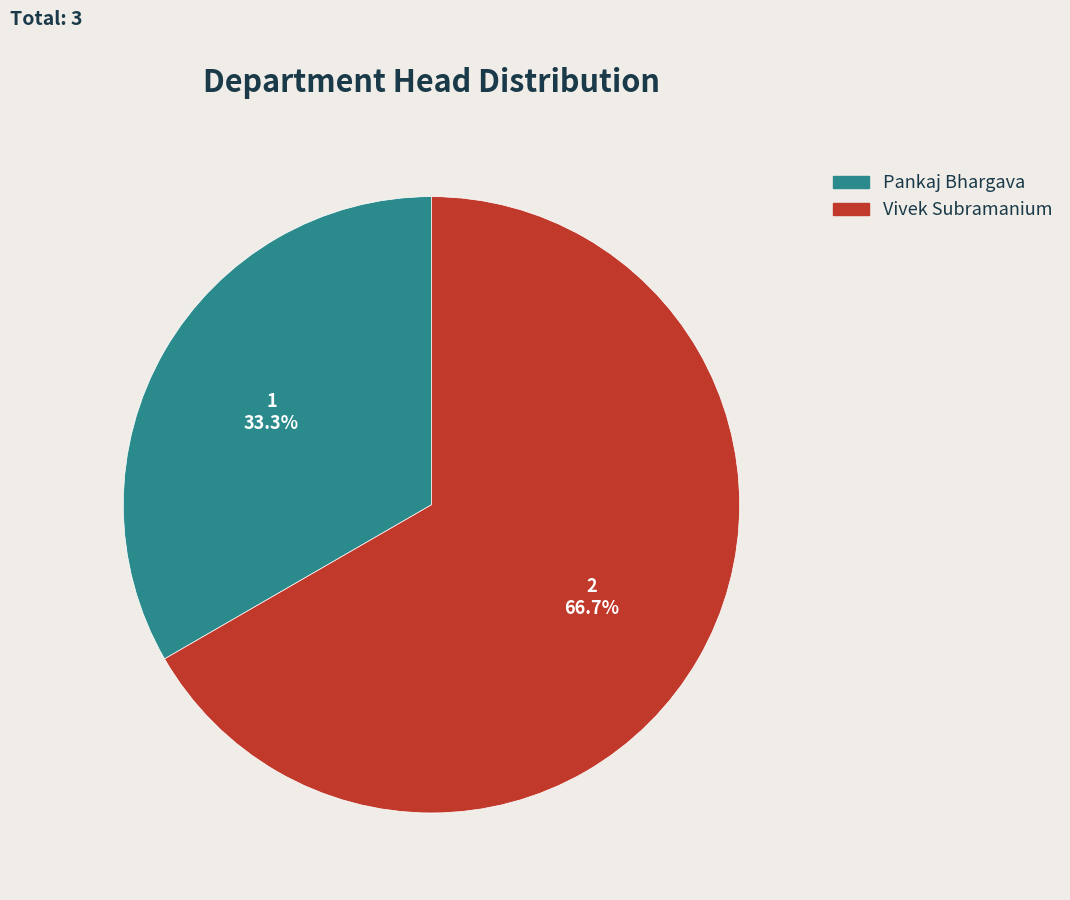

Does Pankaj Bhargava represent more than half of the total?

No